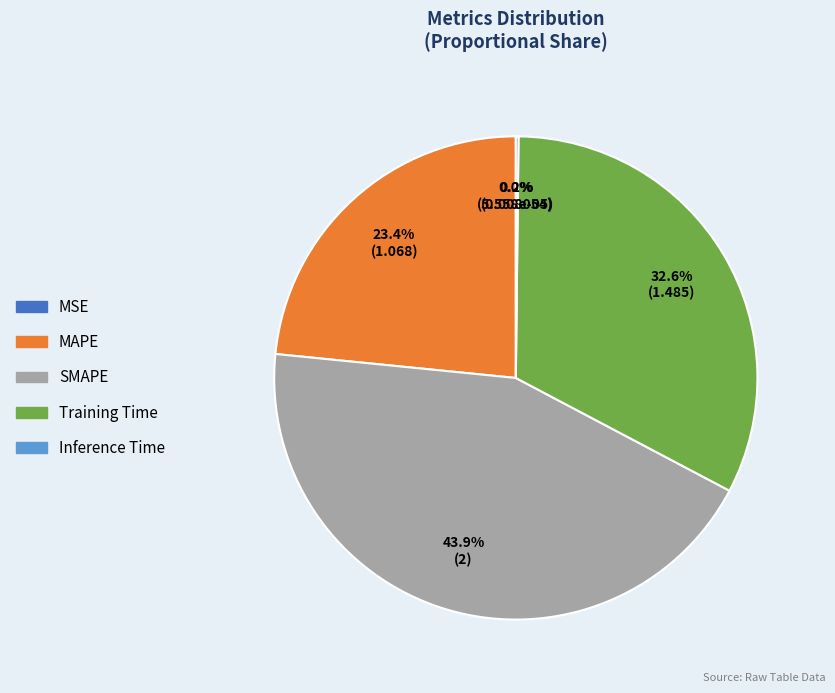

The MAPE slice represents 23% of the pie. True or false?

True